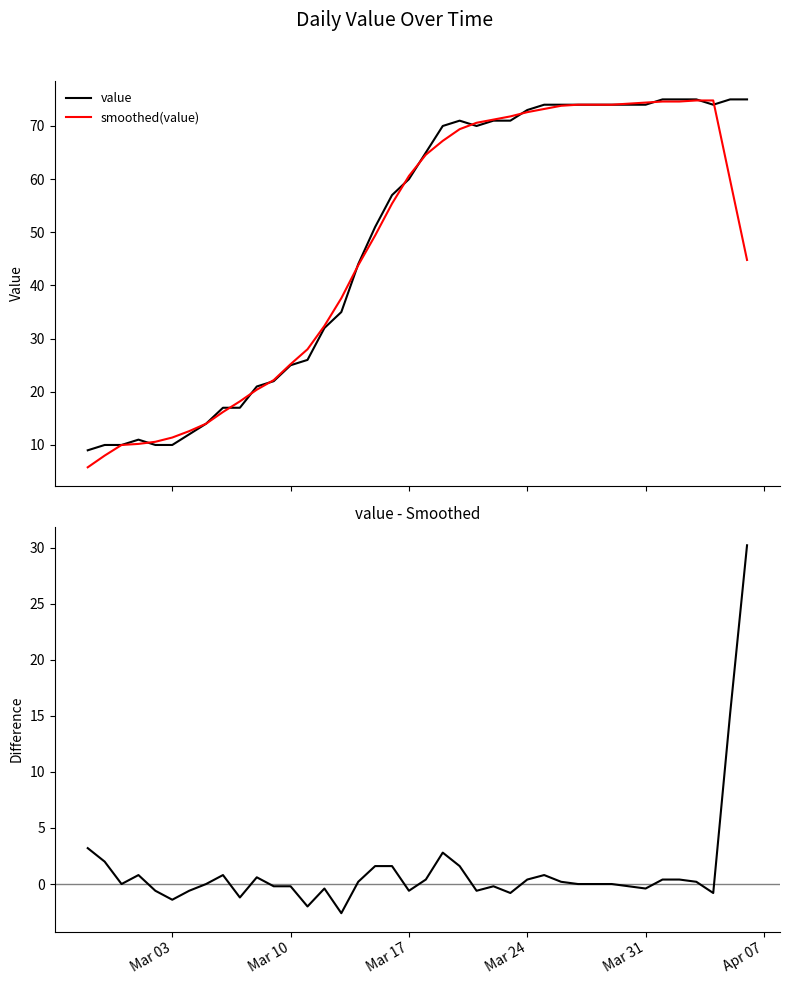

How many lines are shown in the chart?

3